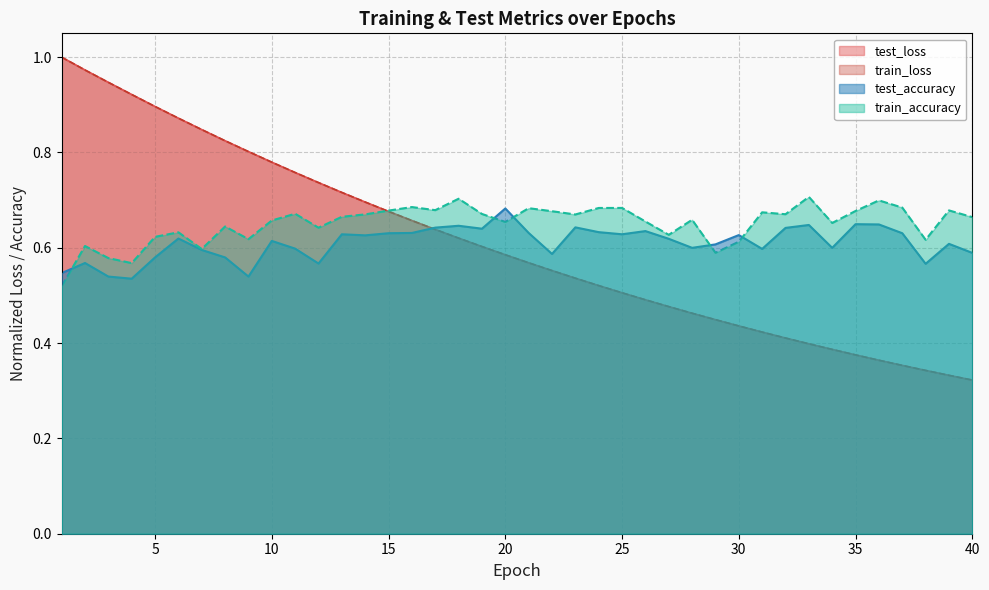

True or false: test_accuracy has a value of 0.6 at 29.

True